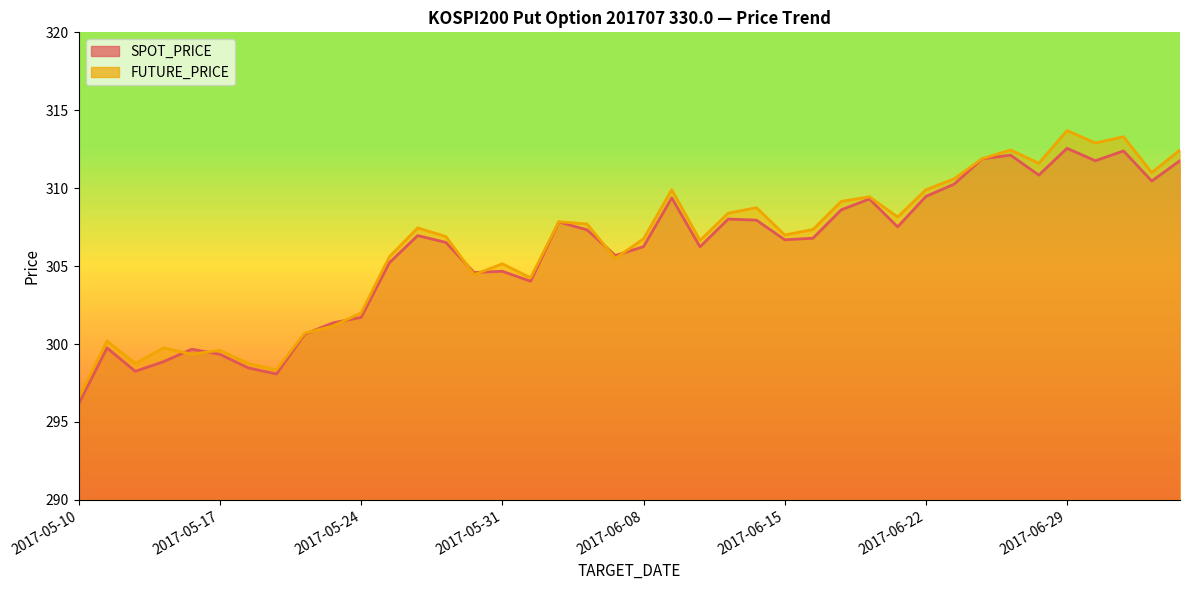

List the series in order of their peak value, lowest first.

SPOT_PRICE, FUTURE_PRICE